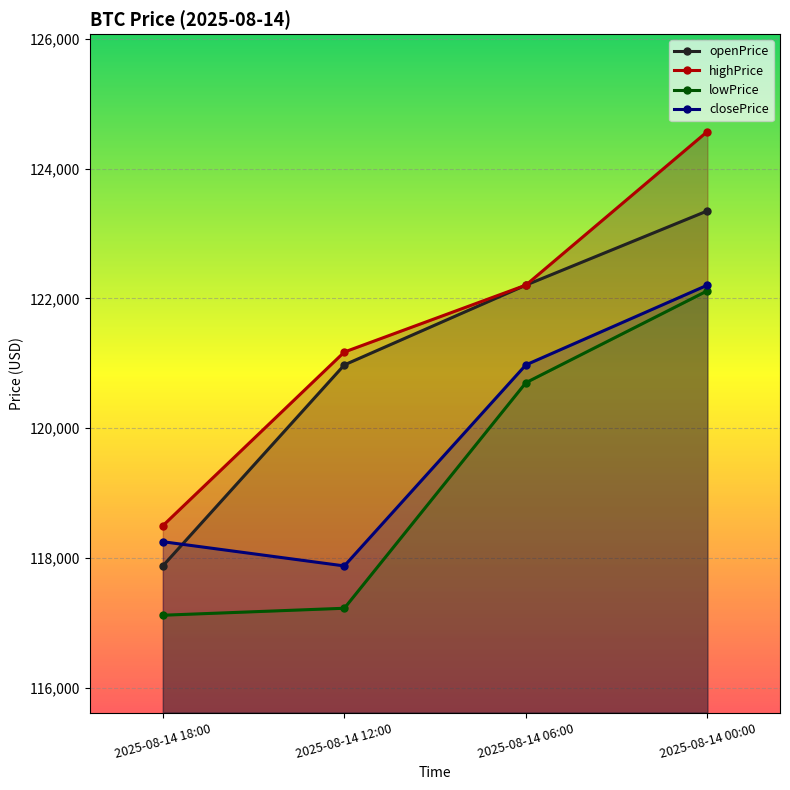

True or false: highPrice and openPrice intersect in this chart.

False